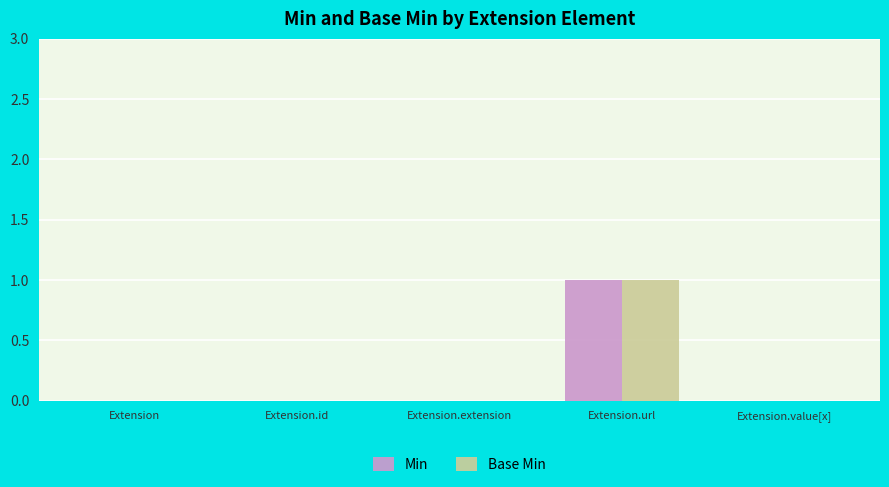

At which label does Base Min reach its peak?

Extension.url